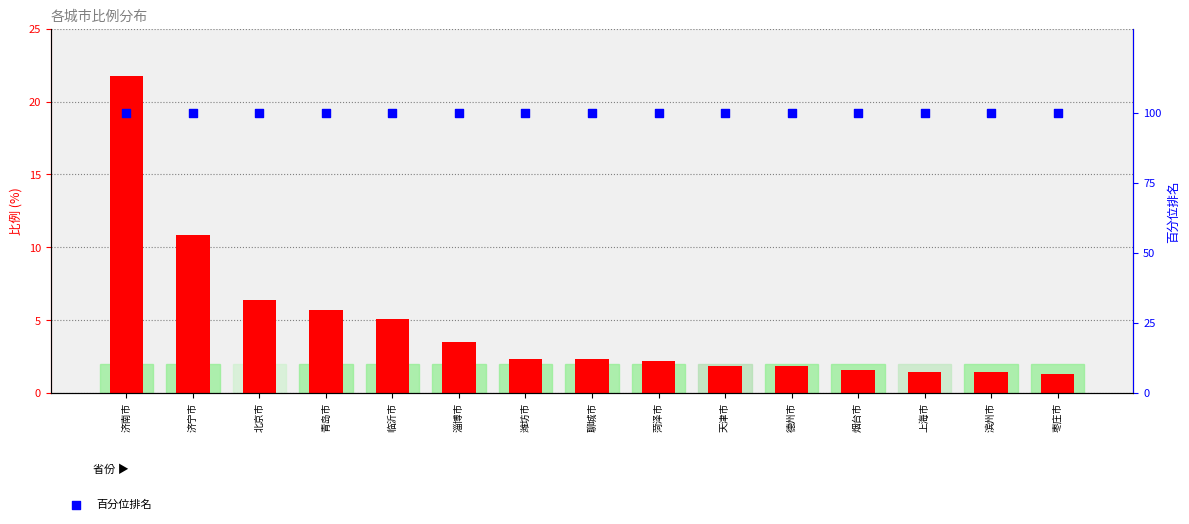

Is the value of 百分位排名 at 北京市 greater than the value of 比例 at 滨州市?

Yes